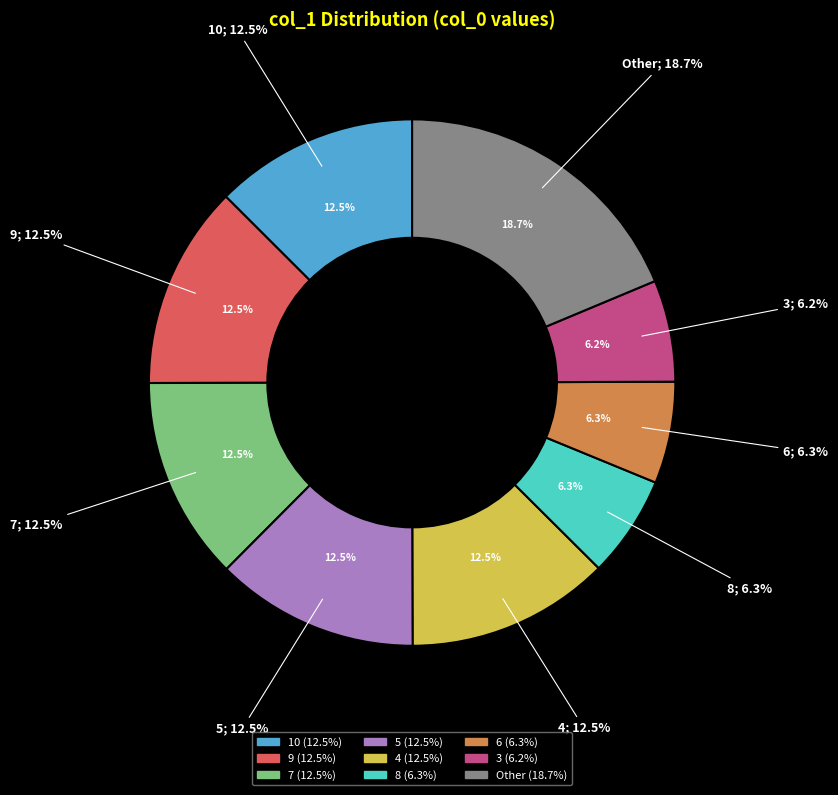

Do 4 and 3 together represent more than half of the pie?

No